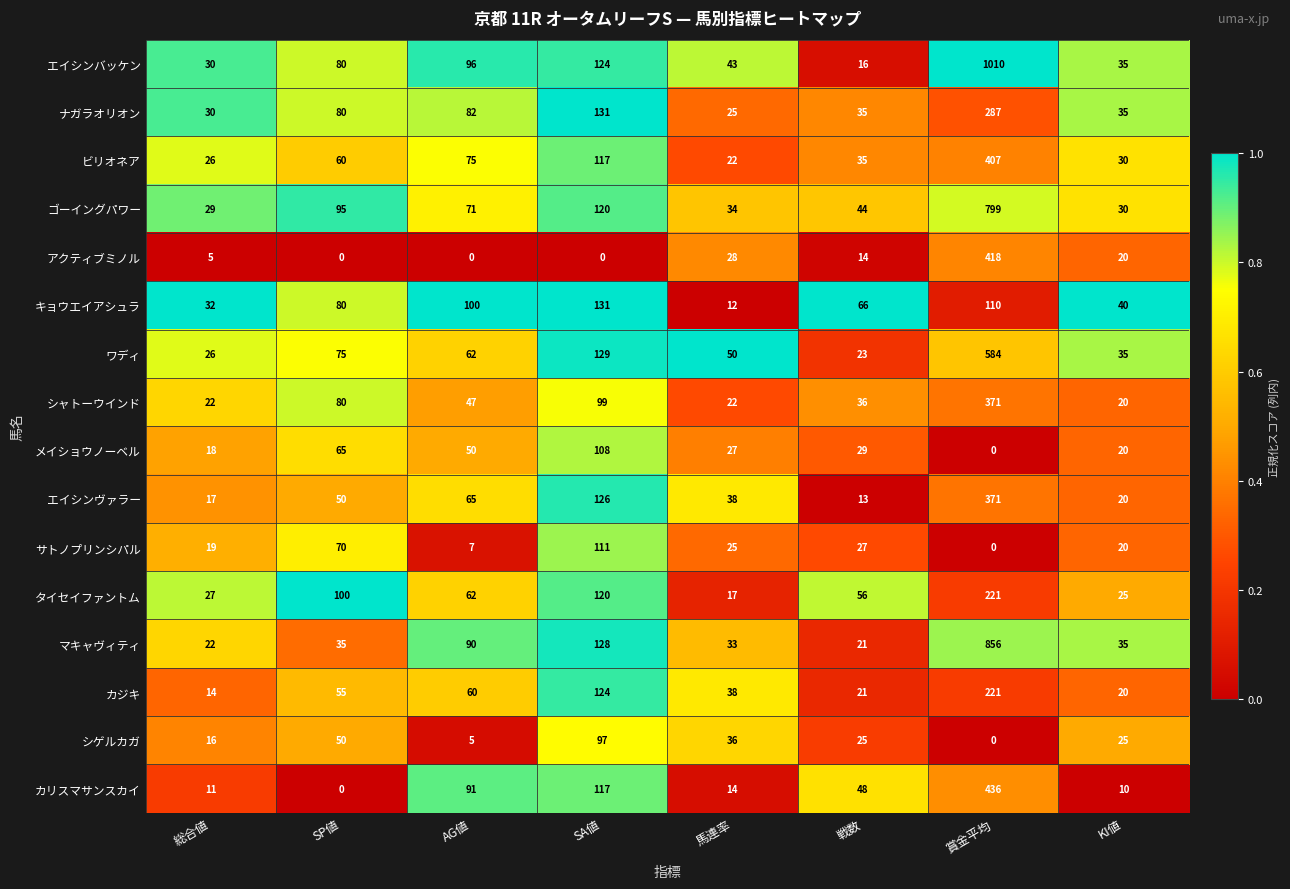

What is the maximum value for カジキ?

221